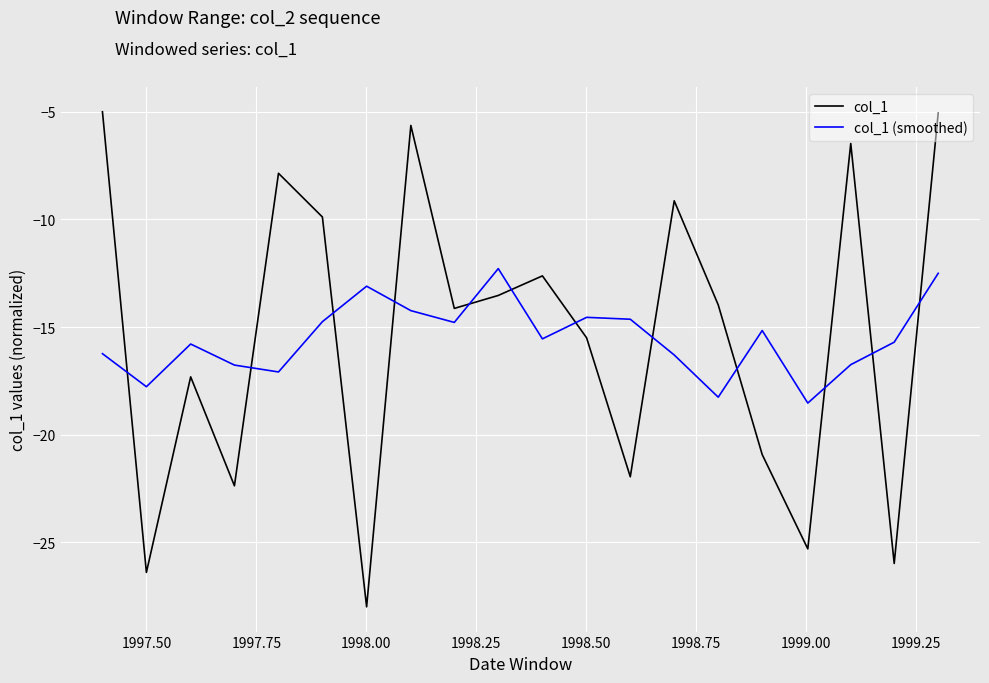

List the series in order of their peak value, lowest first.

col_1 (smoothed), col_1